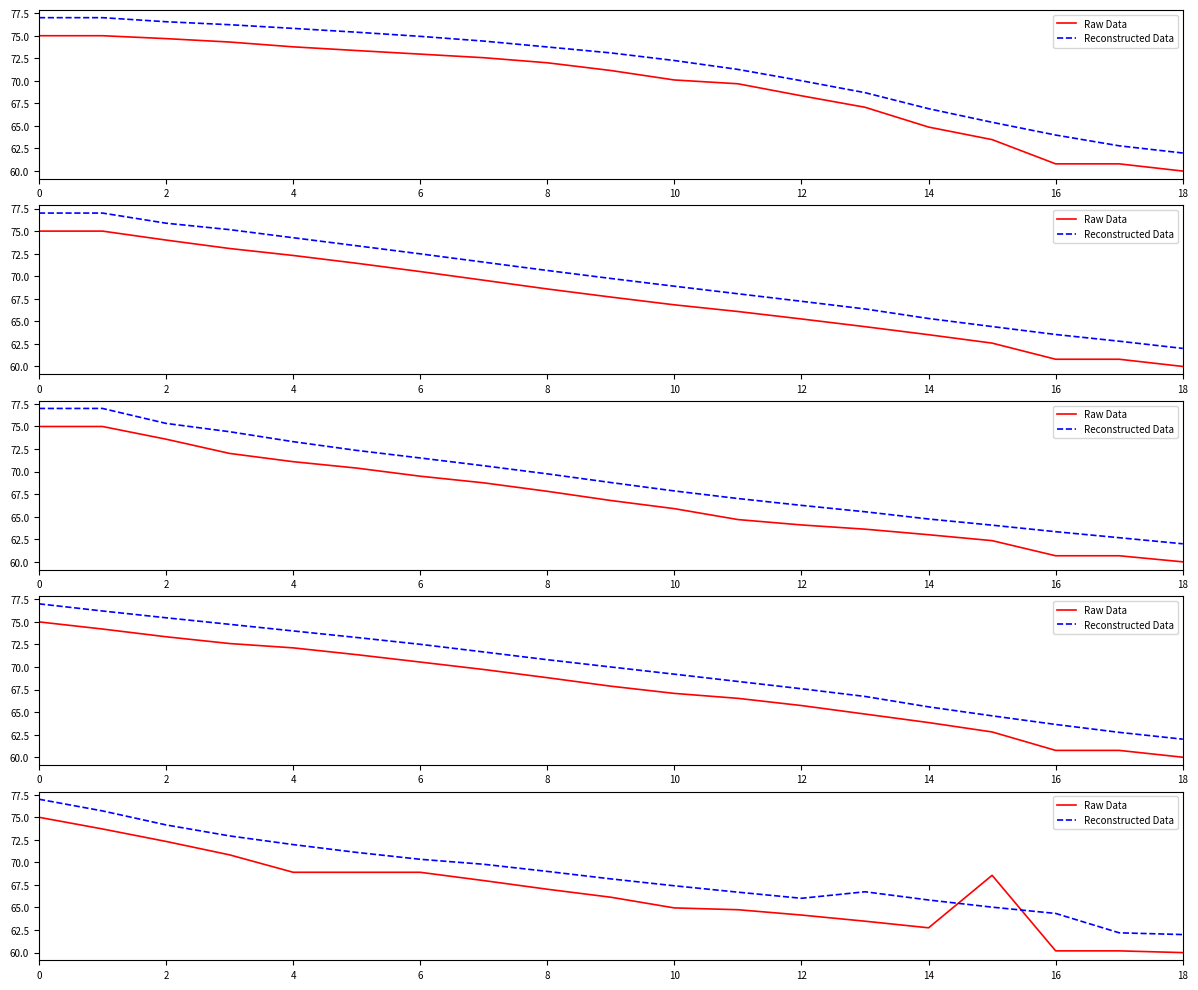

What is the sum of all Reconstructed Data values?

1306.4